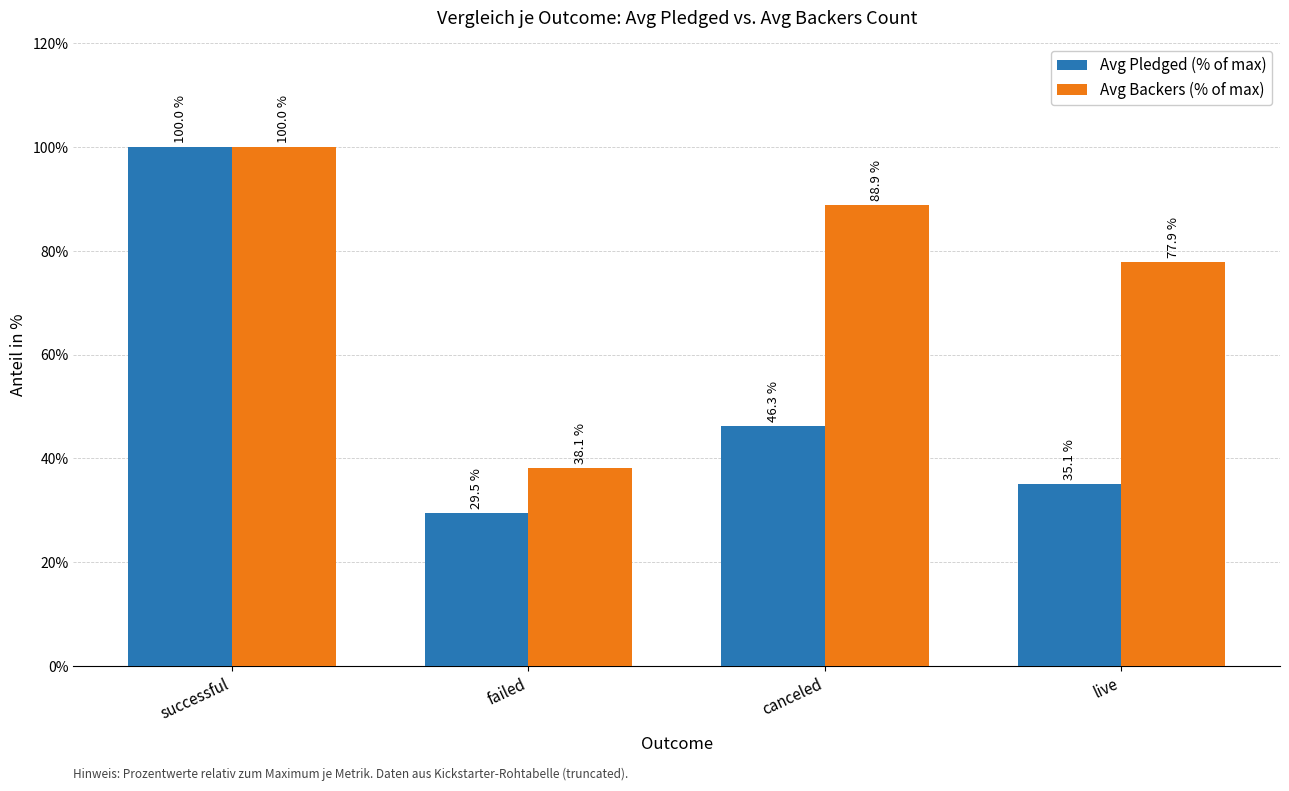

List the labels in order of Avg Pledged (% of max) value, largest first.

successful, canceled, live, failed